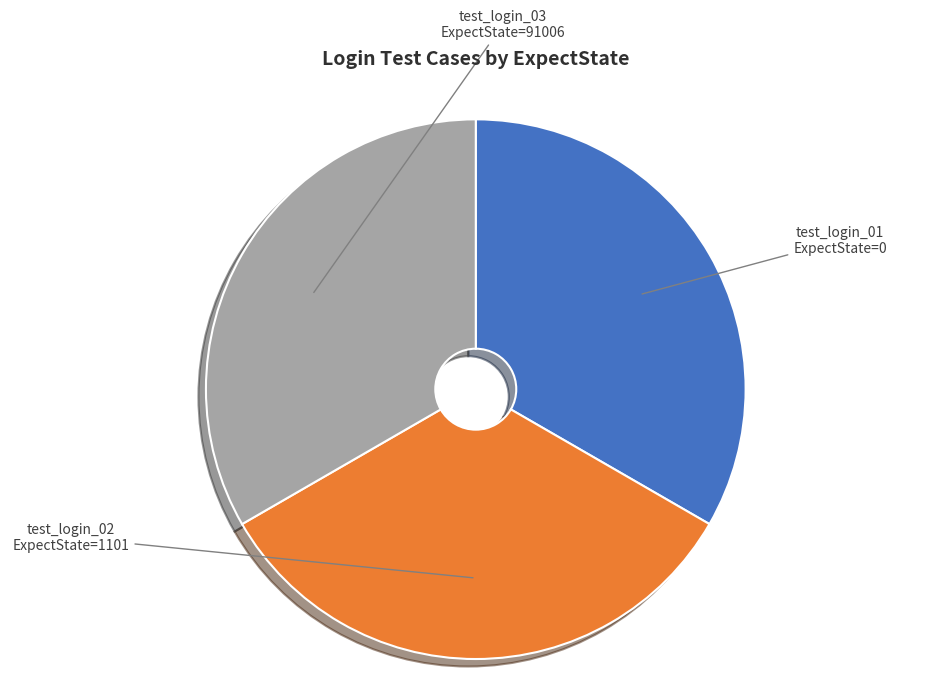

True or false: test_login_02 ExpectState=1101 accounts for 33% of the total.

True